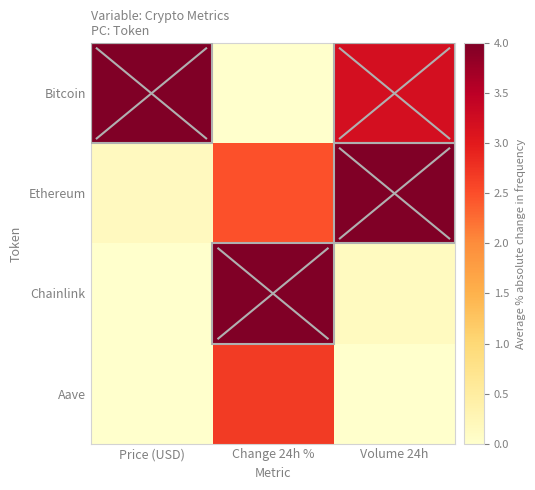

How many distinct data groups are displayed?

4